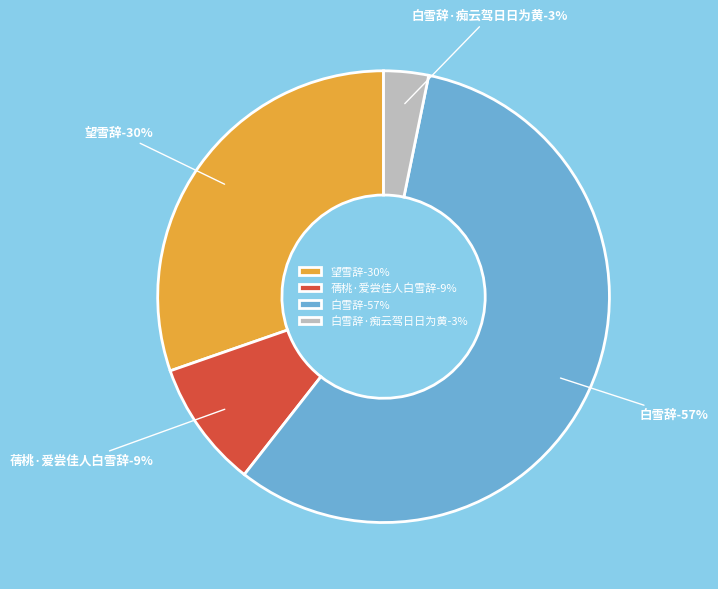

Rank the categories by value from lowest to highest.

白雪辞·痴云驾日日为黄, 蒨桃·爱尝佳人白雪辞, 望雪辞, 白雪辞